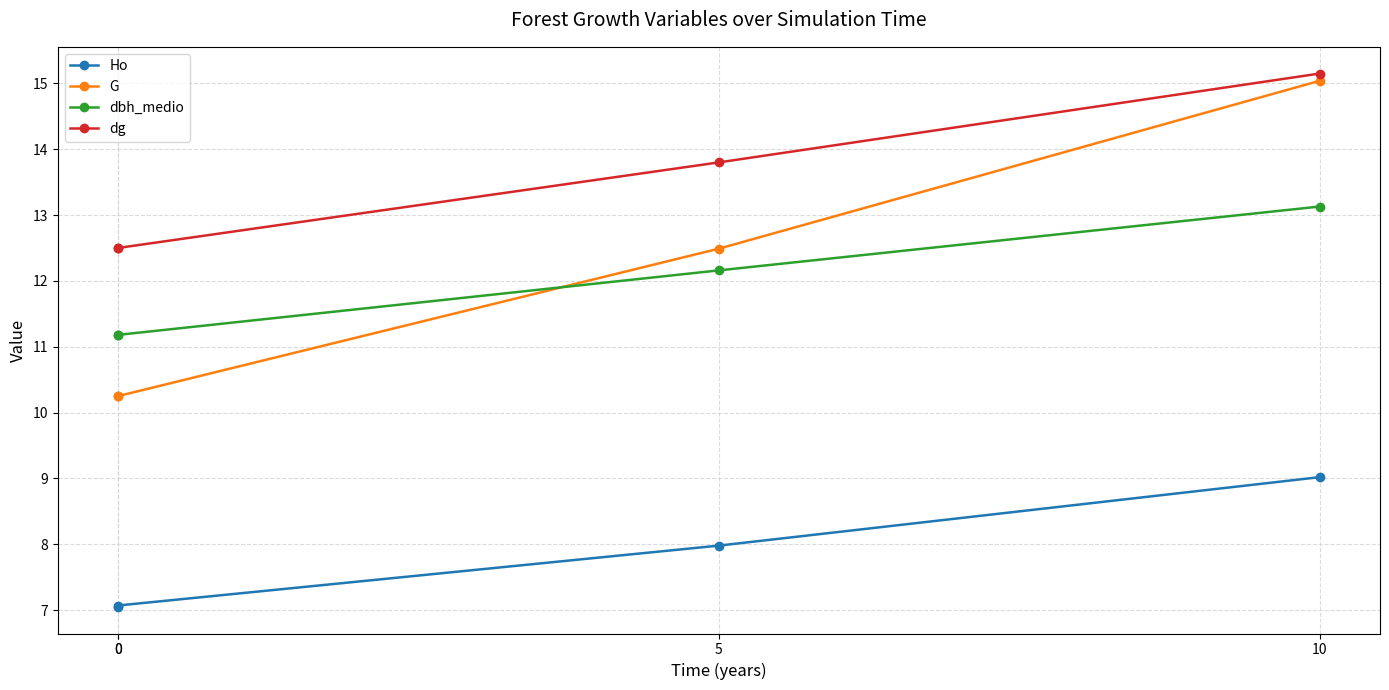

How many lines are shown in the chart?

4